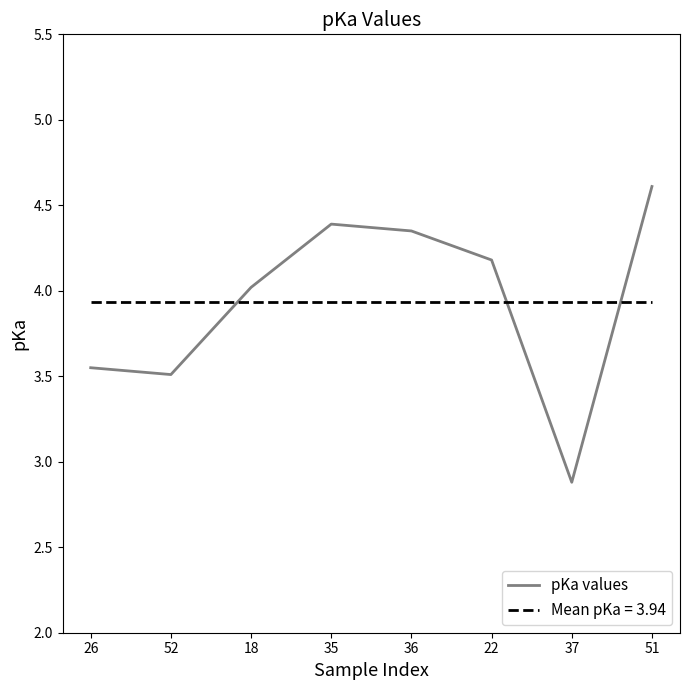

What is the smallest value displayed?

2.9